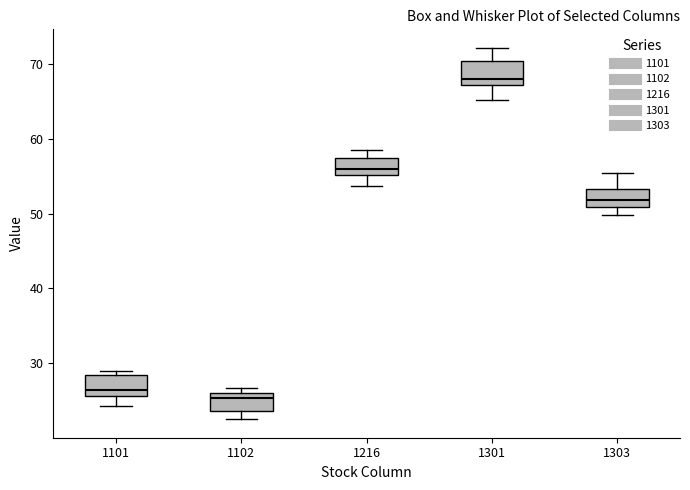

Reading left to right, transcribe this box plot: for each box, give where its median line is, the range the box spans, and where its two whiskers end, as read against the y-axis. The values are not printed on the chart, so give them approximately, as read against the axis.

1101: median 26 (just above the box's lower edge), box 26 to 28, whiskers 24 to 29
1102: median 25, box 24 to 26, whiskers 23 to 27
1216: median 56, box 55 to 57, whiskers 54 to 58
1301: median 68, box 67 to 70, whiskers 65 to 72
1303: median 52, box 51 to 53, whiskers 50 to 55